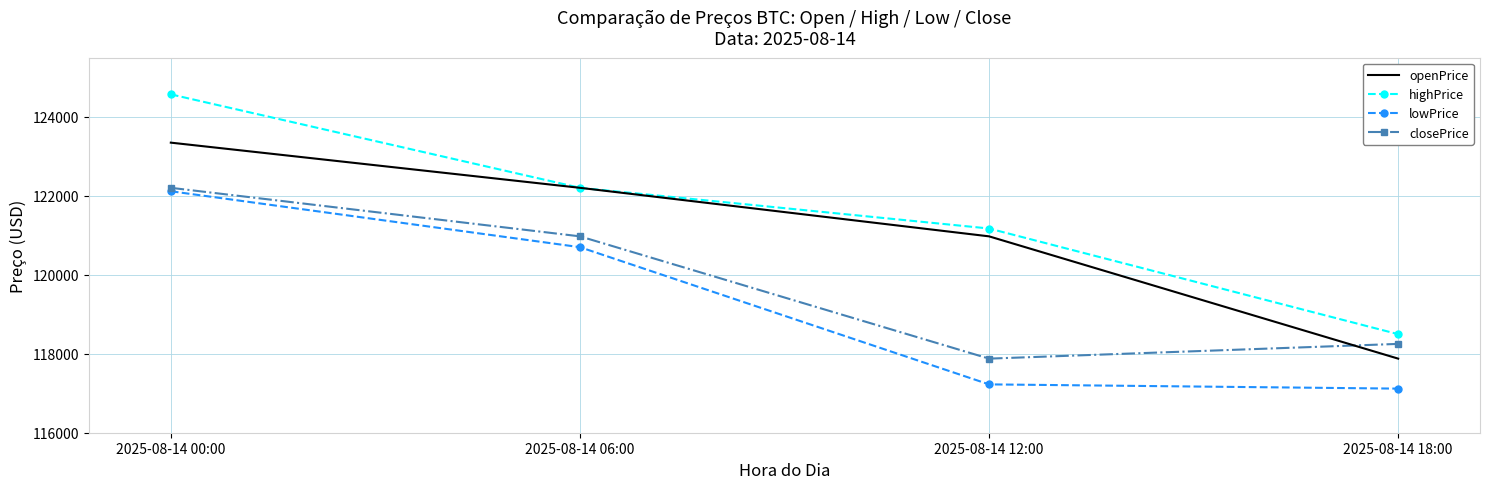

At which category is the sum across all series the highest?

2025-08-14 00:00